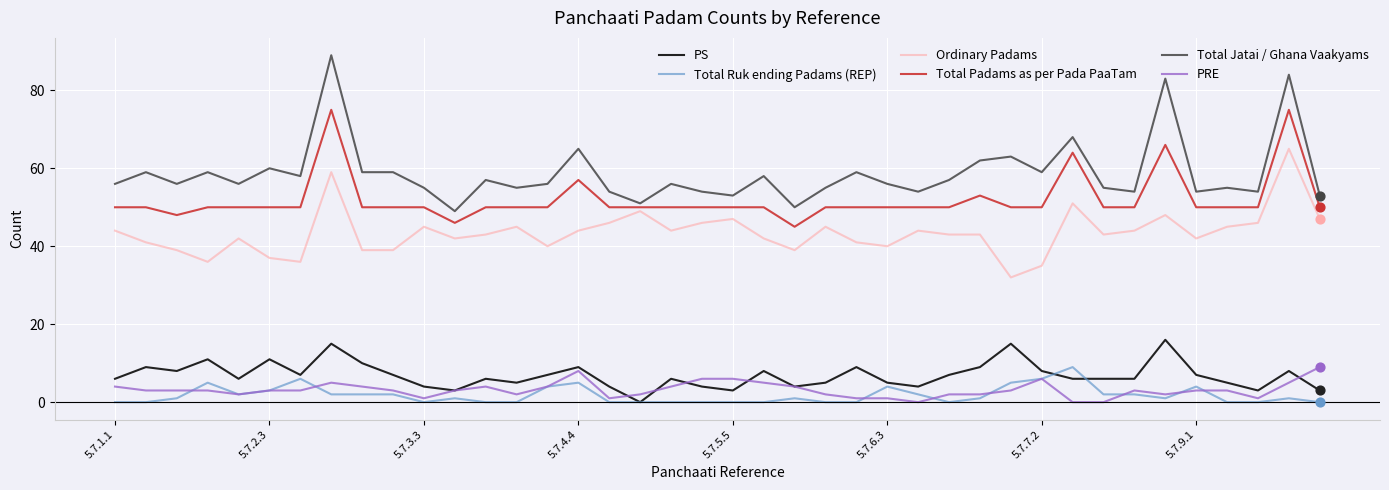

Which series has the largest total across all categories?

Total Jatai / Ghana Vaakyams